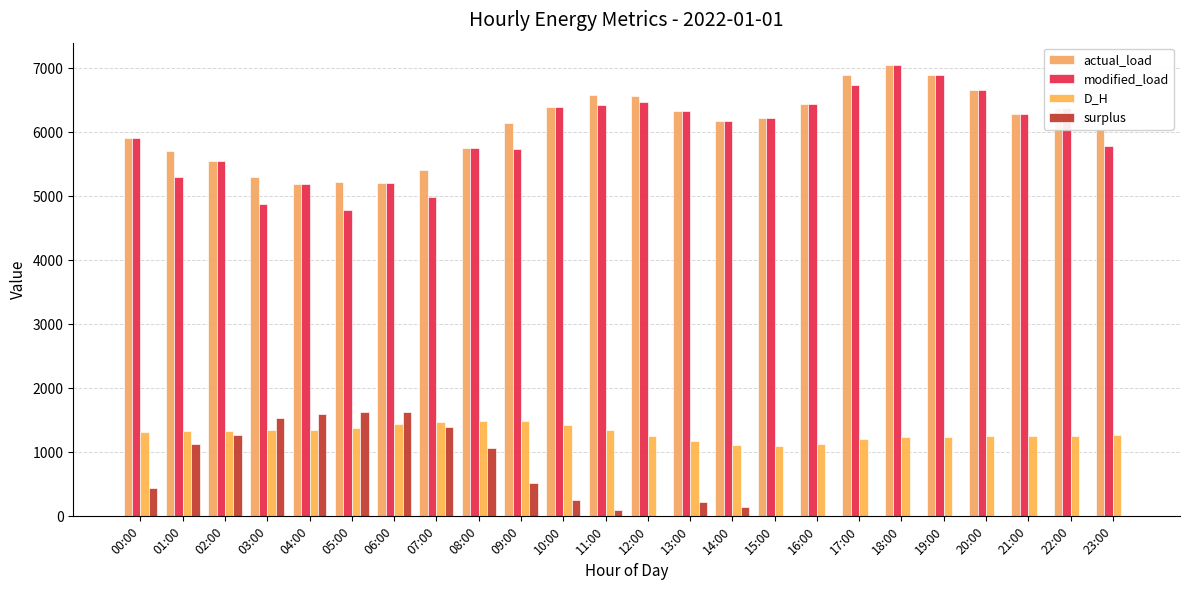

What position from the right is 23:00?

1